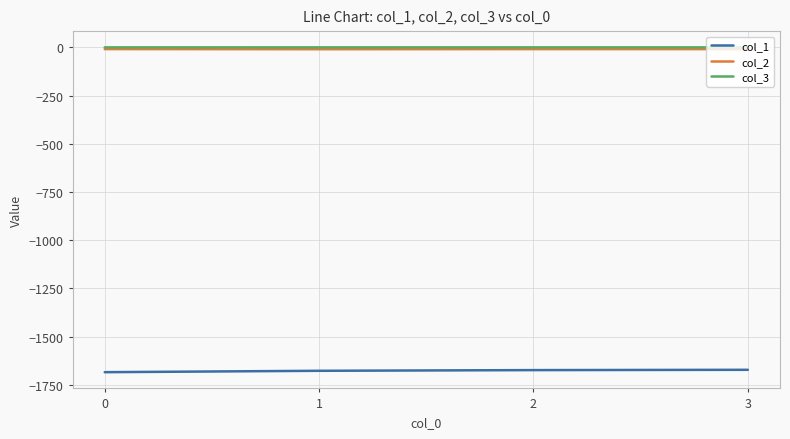

Is the value of col_1 at 3 greater than the value of col_3 at 3?

No